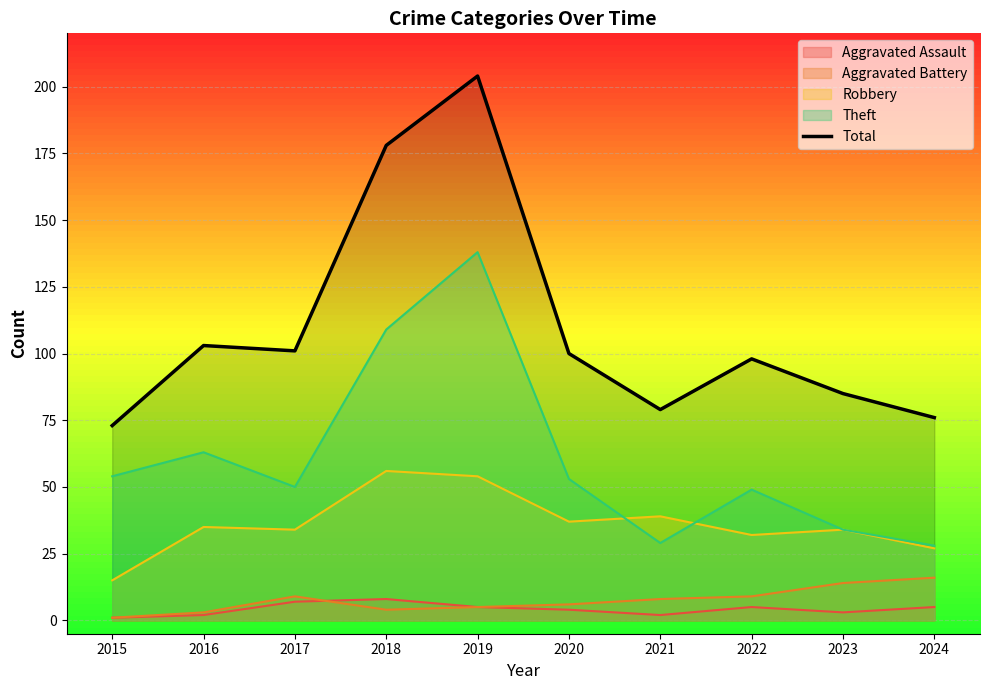

Reading left to right, extract all data points from this chart.

2015=73	2016=103	2017=101	2018=178	2019=204	2020=100	2021=79	2022=98	2023=85	2024=76